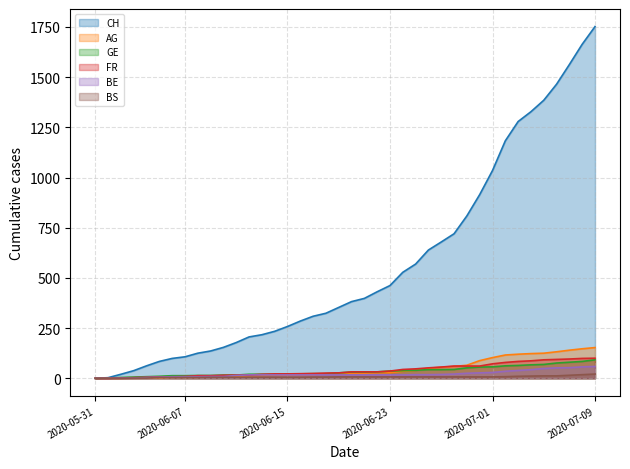

Which category has the highest value across all series?

2020-07-09